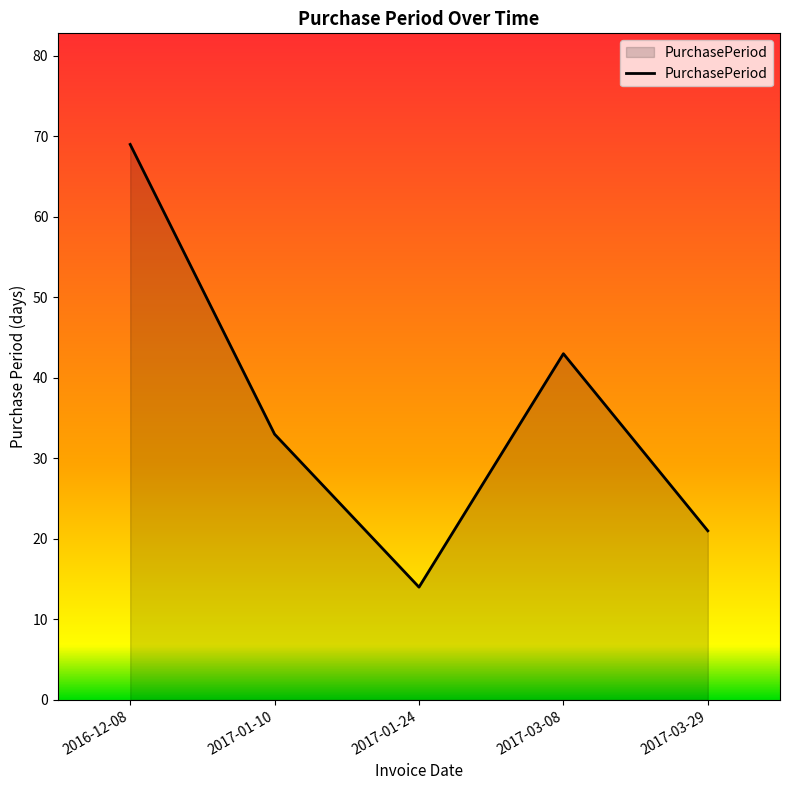

What is the difference between the second highest and second lowest values?

22